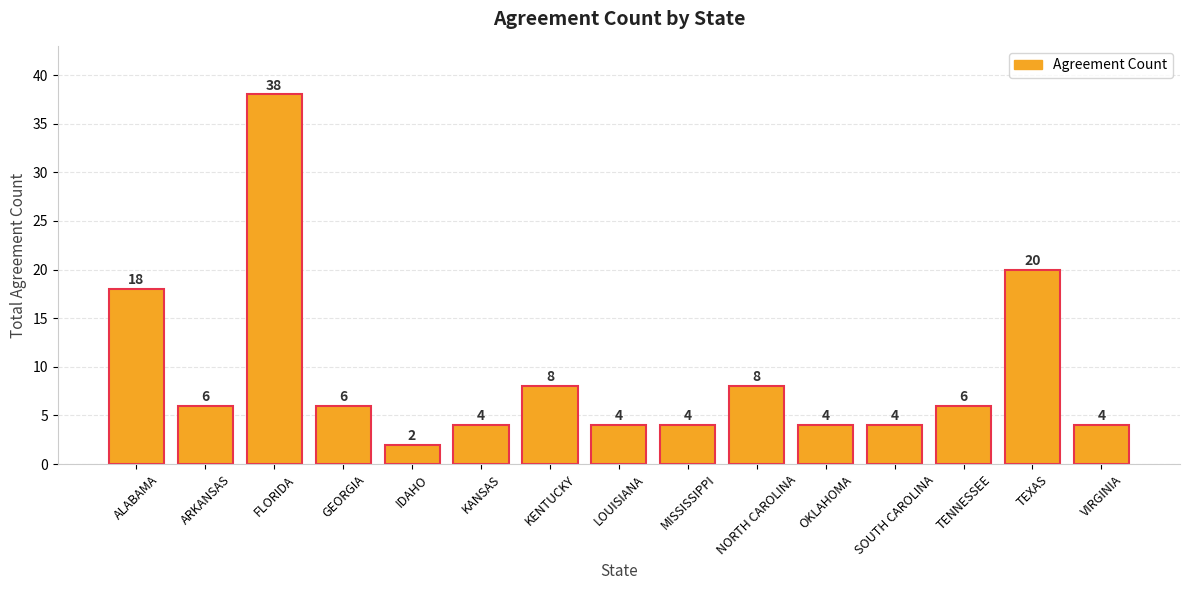

Is it true that the value at FLORIDA is 38?

True